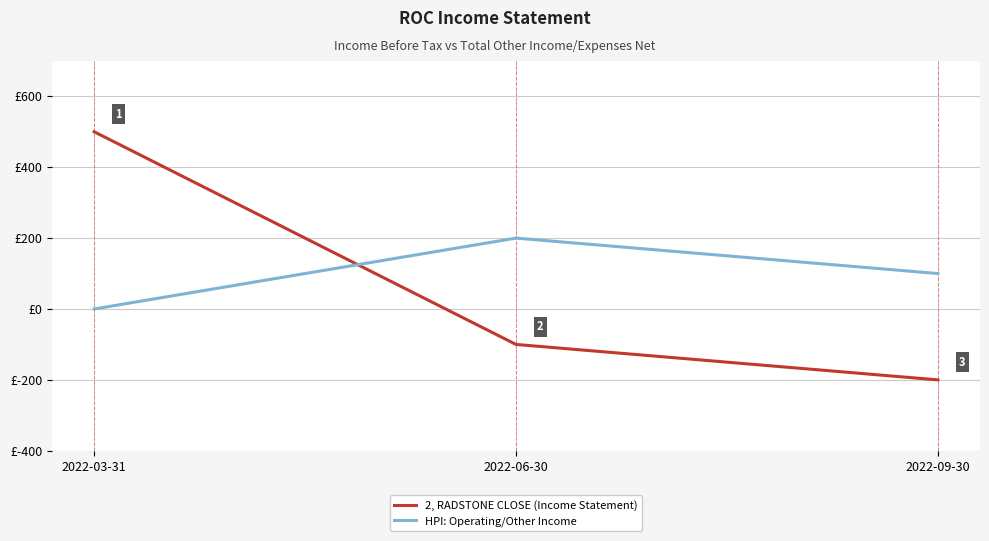

Which series has the largest range (max minus min)?

2, RADSTONE CLOSE (Income Statement)